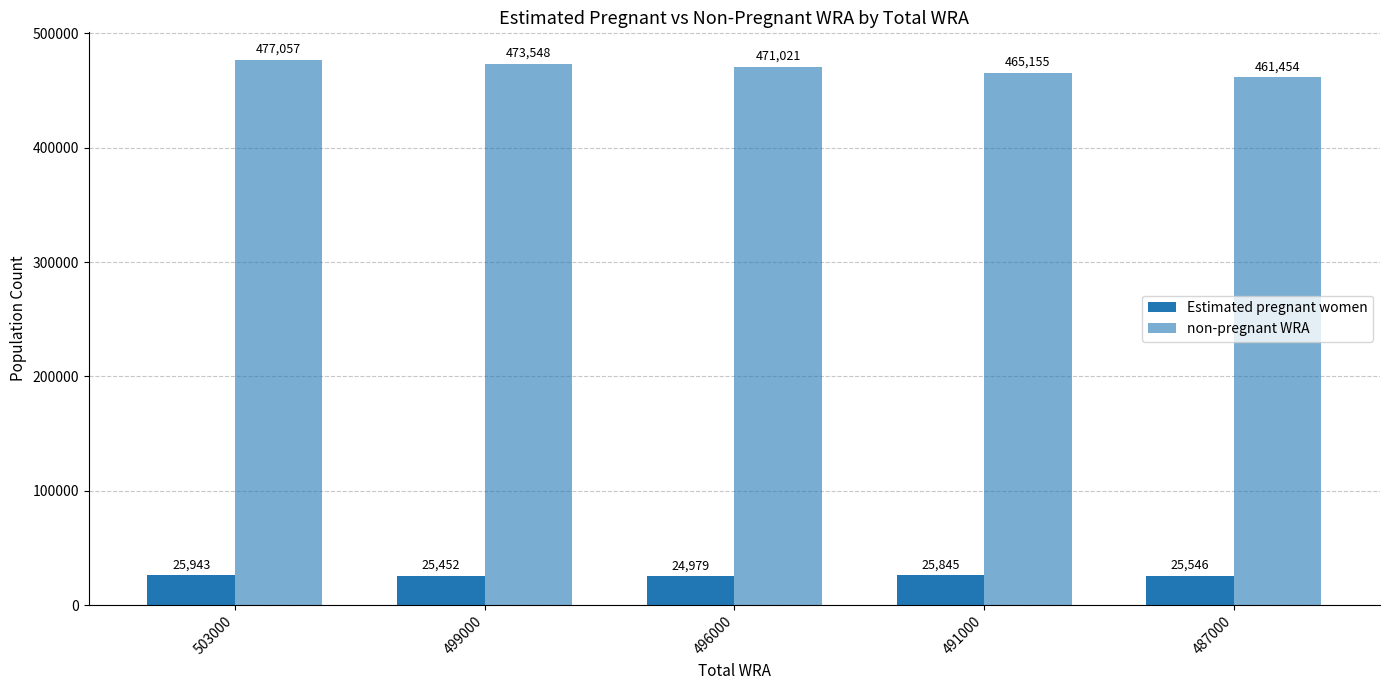

At which label does non-pregnant WRA reach its peak?

503000